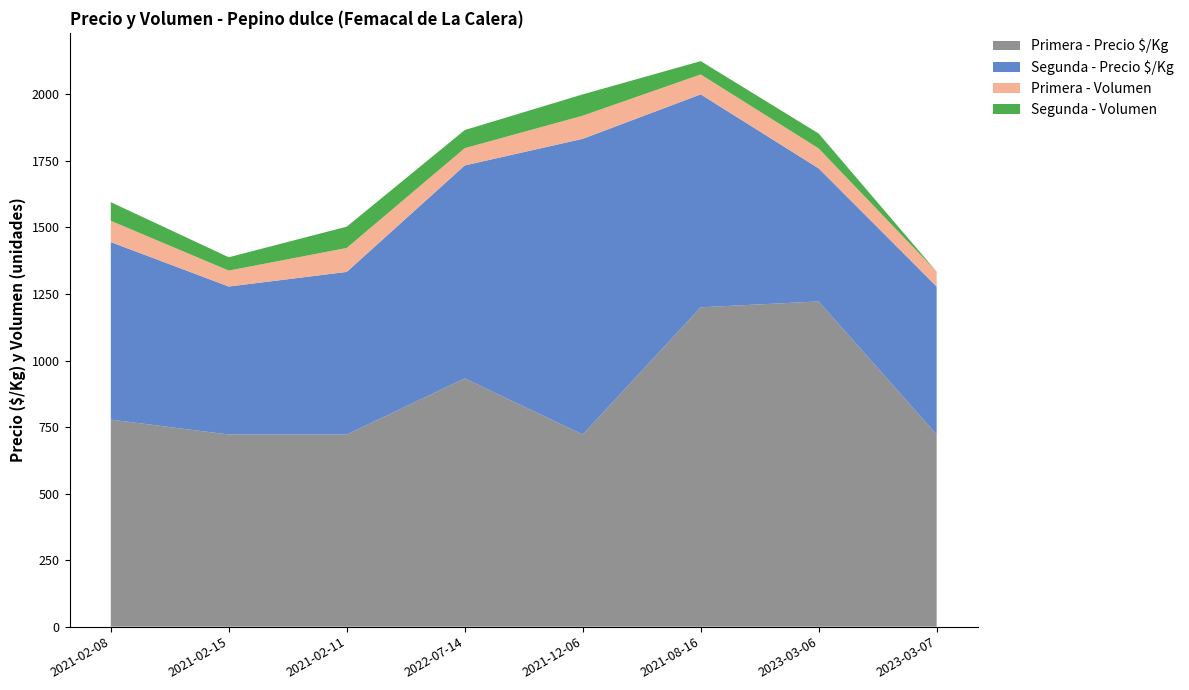

Reading left to right, list all the values displayed in this chart.

Primera - Precio $/Kg: 778	722	722	933	722	1200	1222	722
Segunda - Precio $/Kg: 667	556	611	800	1111	800	500	556
Primera - Volumen: 80	60	90	65	87	75	75	56
Segunda - Volumen: 70	50	80	68	80	50	56	0